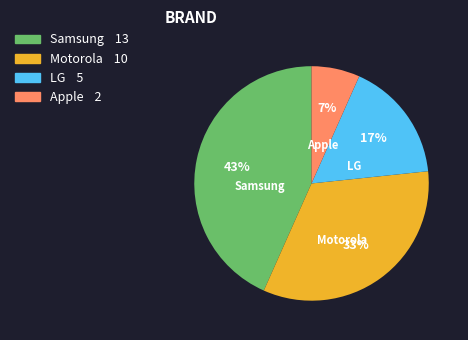

Which category has the smallest portion of the pie?

Apple